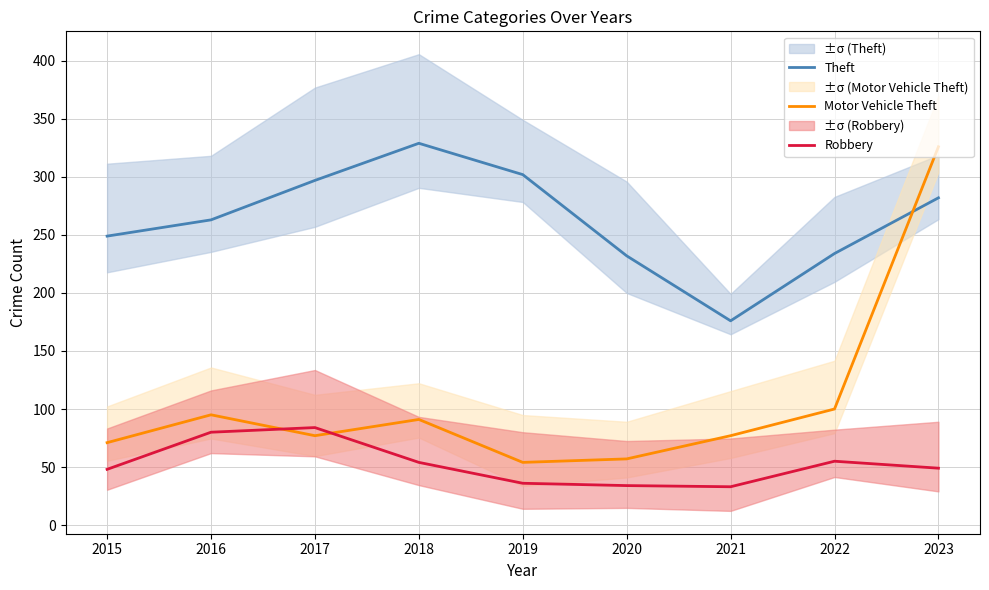

Is the value of Theft at 2015 greater than the value of Motor Vehicle Theft at 2018?

Yes